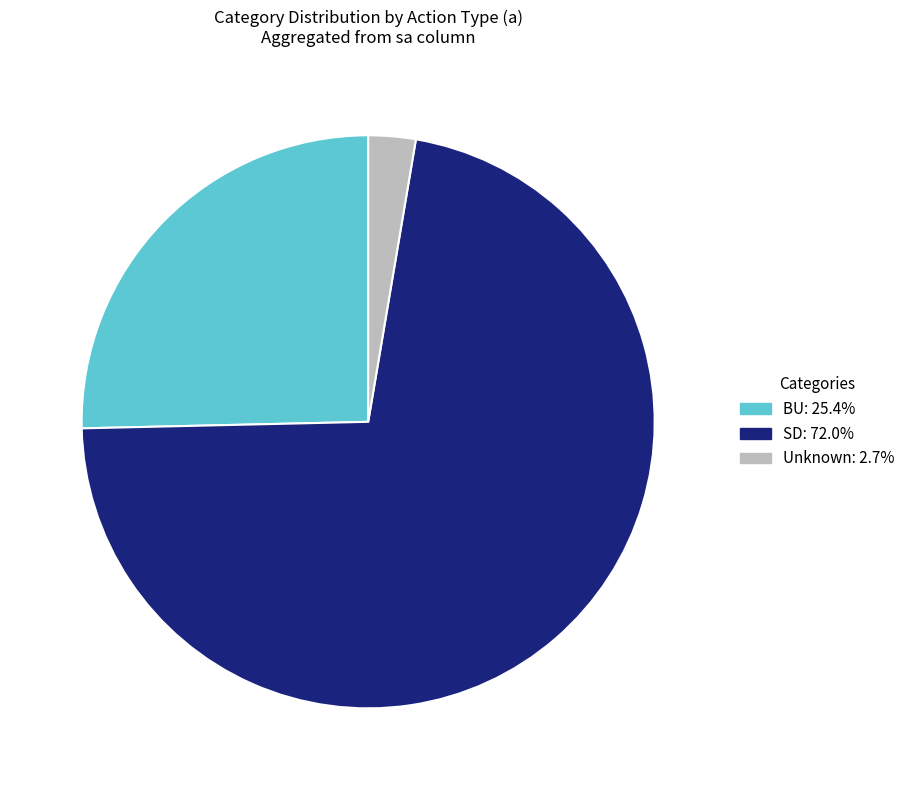

How many slices are in this pie chart?

3